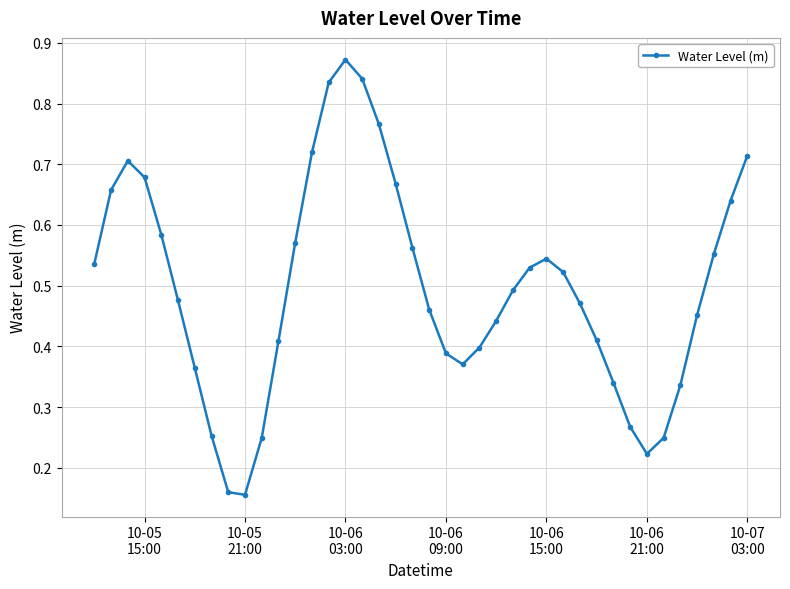

Does the chart have visible grid lines?

Yes